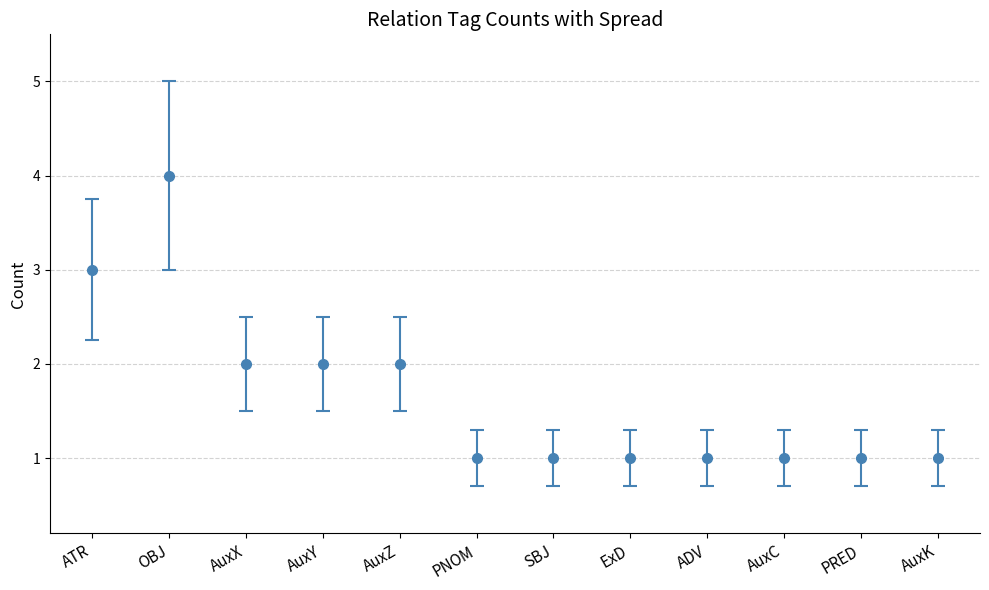

What position from the right is ATR?

12